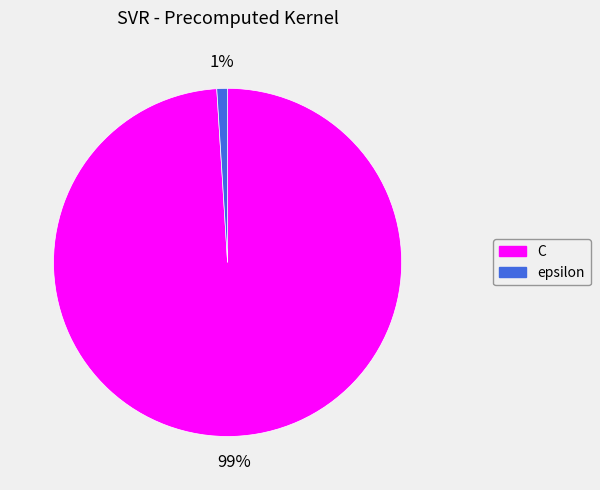

What percentage is the C slice, to the nearest percent?

99%